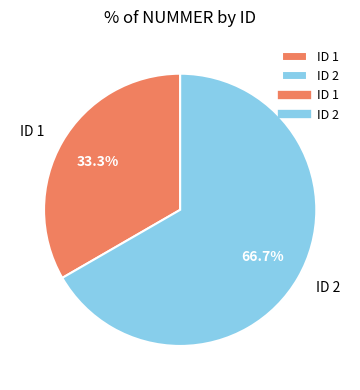

To the nearest percent, what percentage of the pie is ID 2?

67%